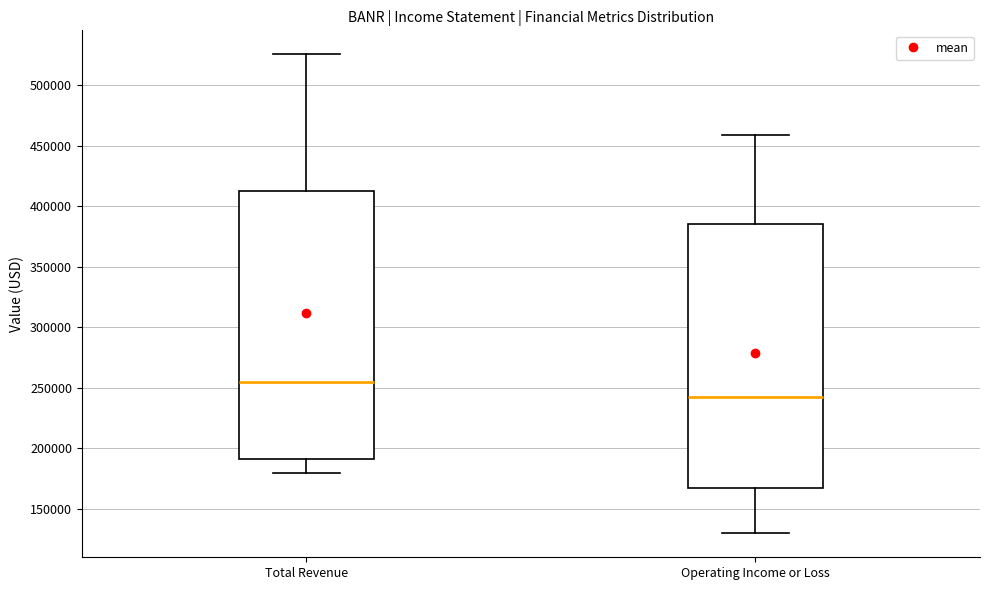

Which box's median line is the highest?

Total Revenue